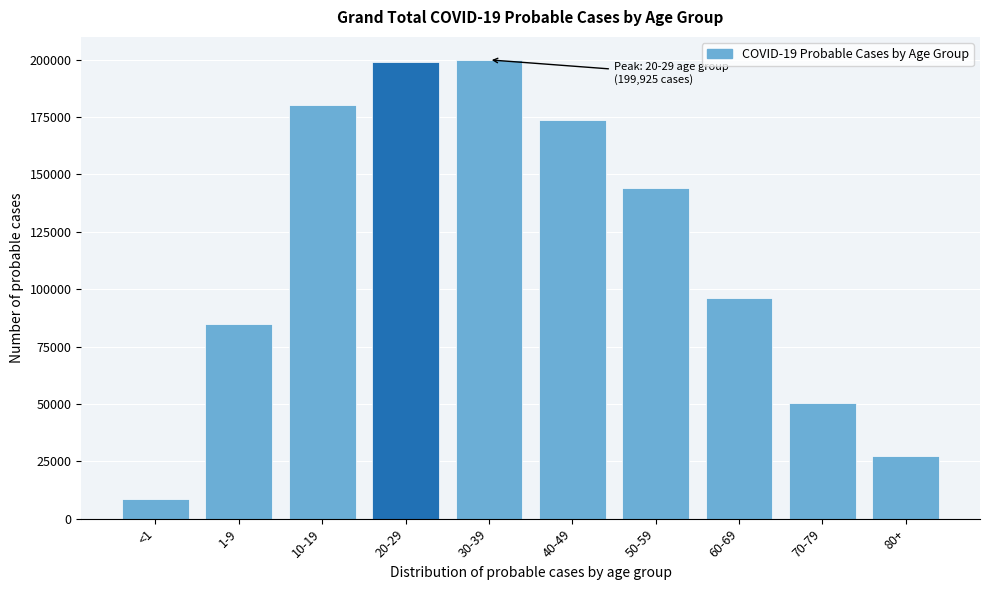

The value at 1-9 is 84649. True or false?

True